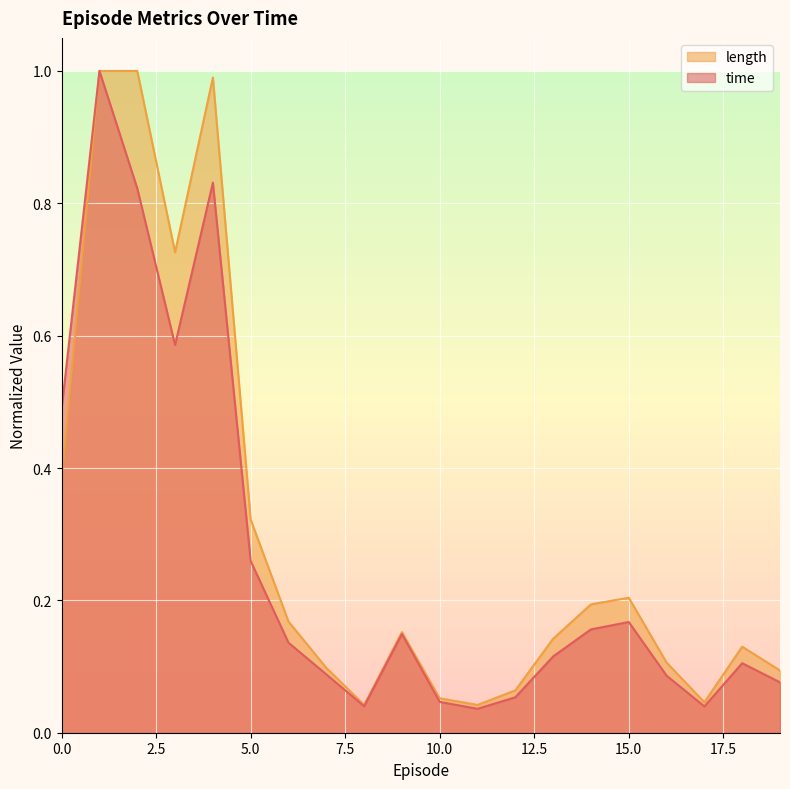

The value of length at 17 is 0.0. True or false?

False